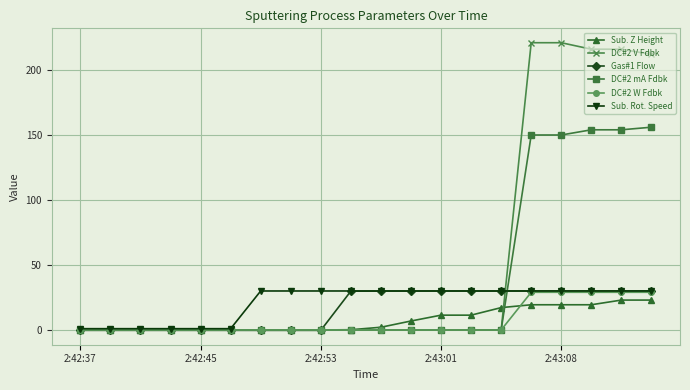

What is the sum of all Gas#1 Flow values?

327.2